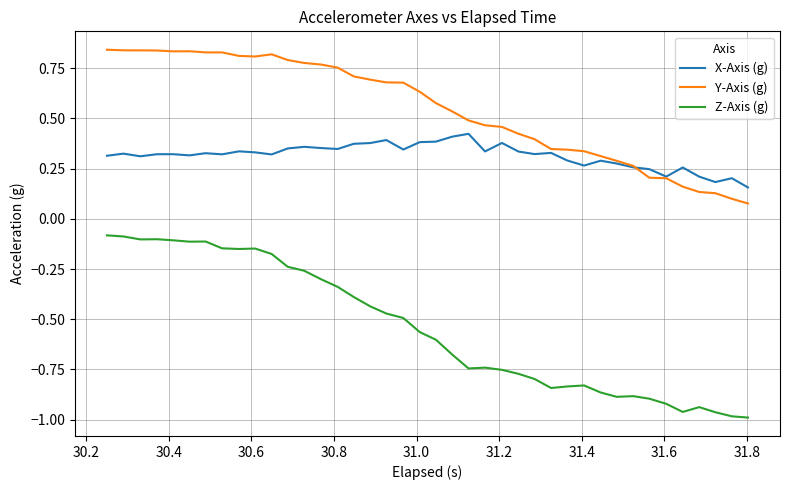

Rank the series by their maximum value, from lowest to highest.

Z-Axis (g), X-Axis (g), Y-Axis (g)